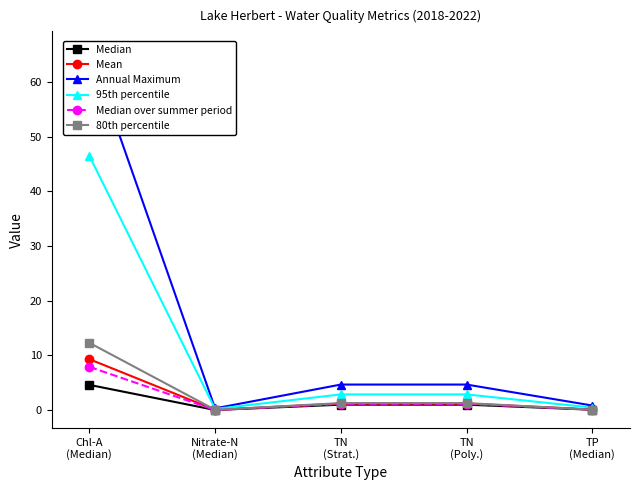

True or false: Annual Maximum has more than 0 points higher than both neighbors.

False